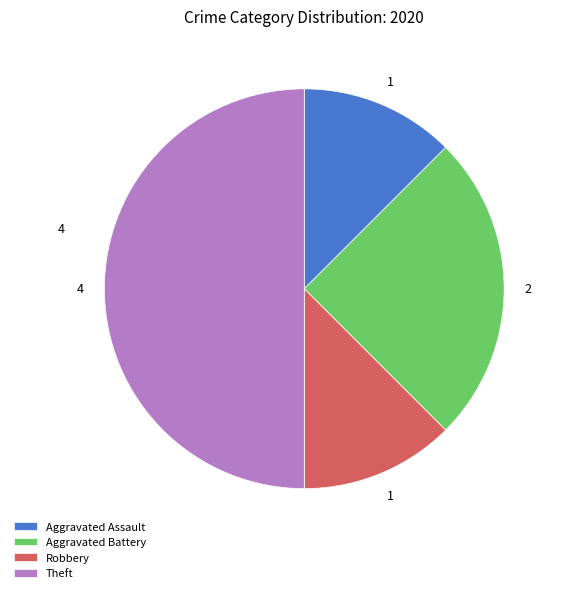

Combined, do Aggravated Battery and Aggravated Assault account for over 50%?

No